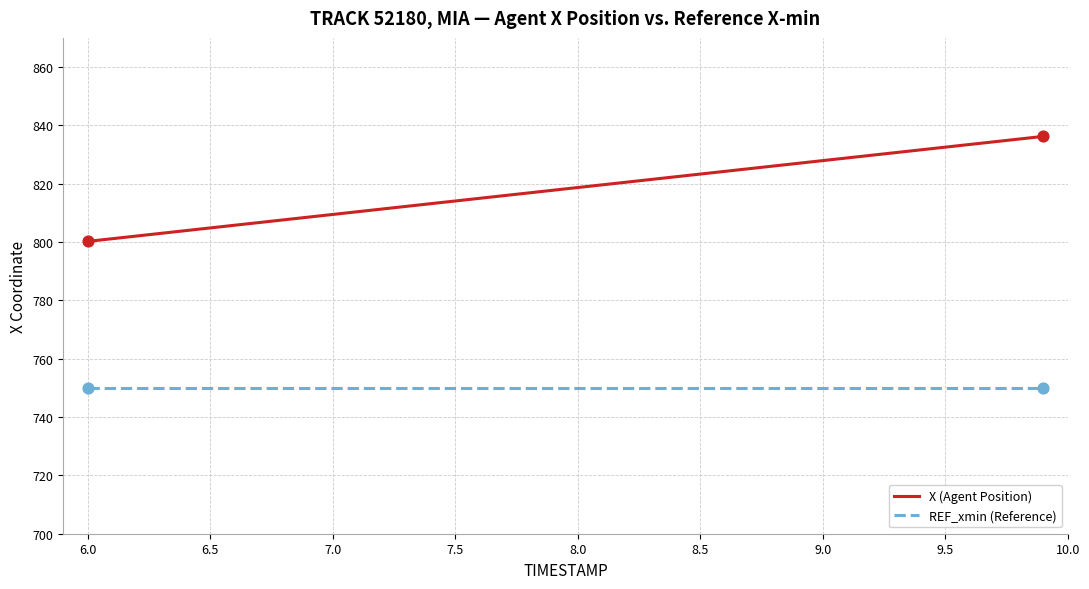

Which series has the widest spread of values?

X (Agent Position)